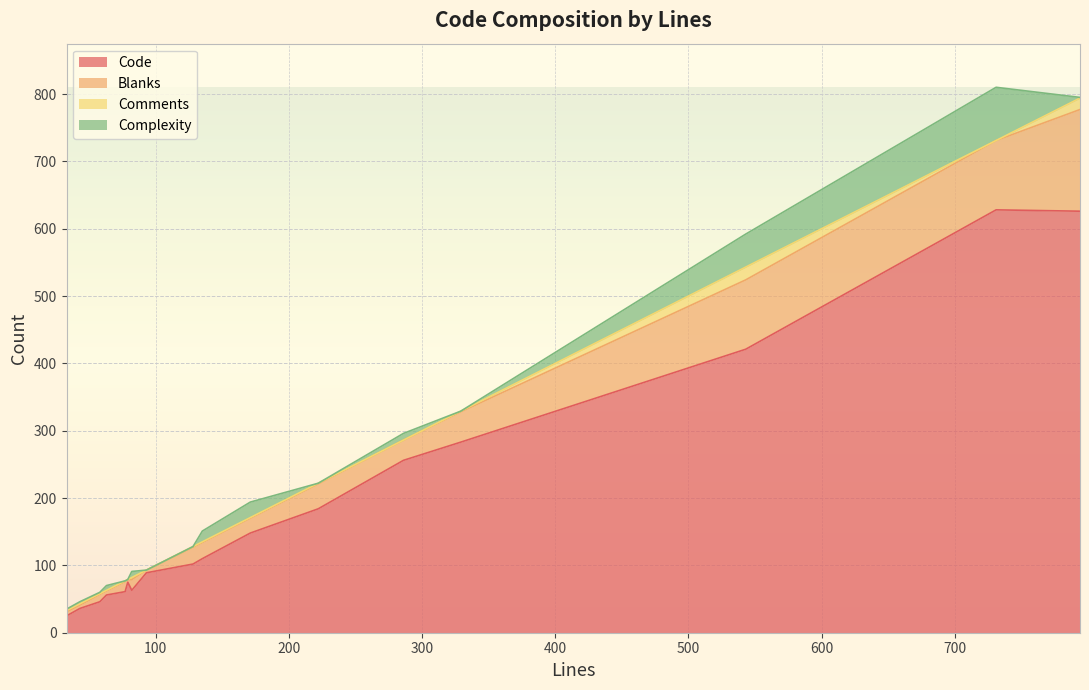

What is the maximum value for Code?

628